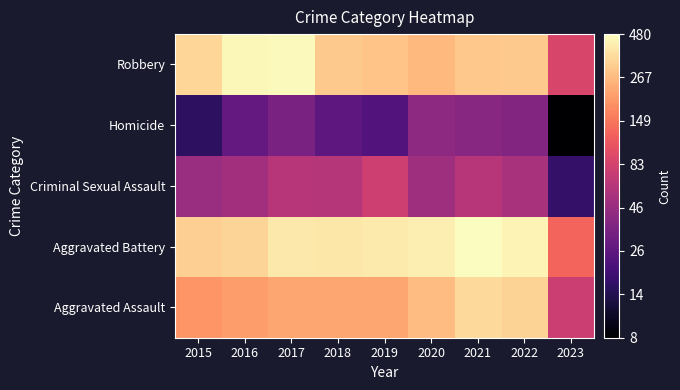

At which category is the sum across all series the highest?

2021